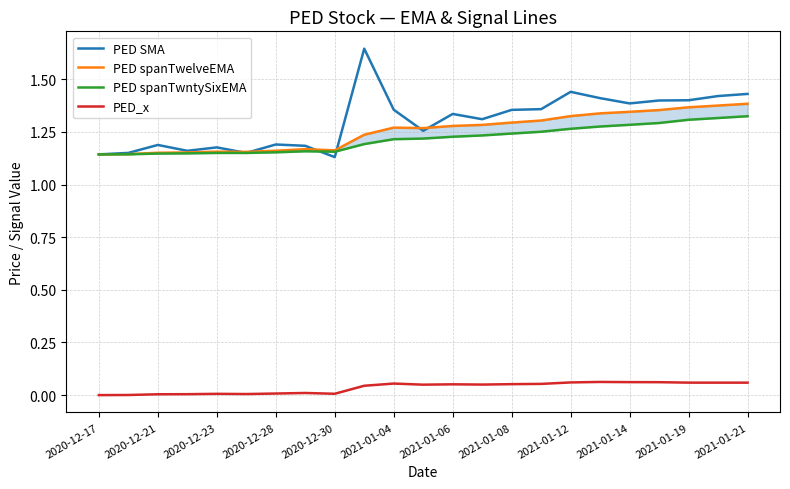

True or false: PED_x has a value of 0.0 at 2020-12-23.

True